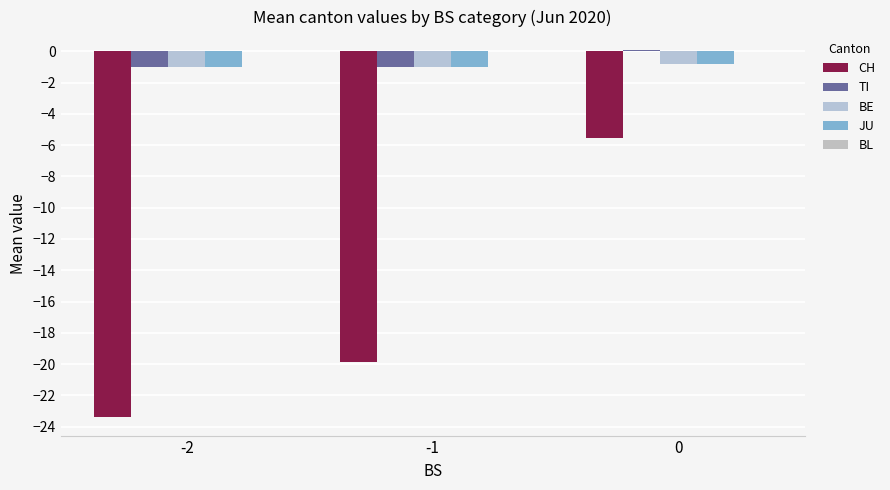

Is the value of JU at -2 greater than the value of BE at 0?

No